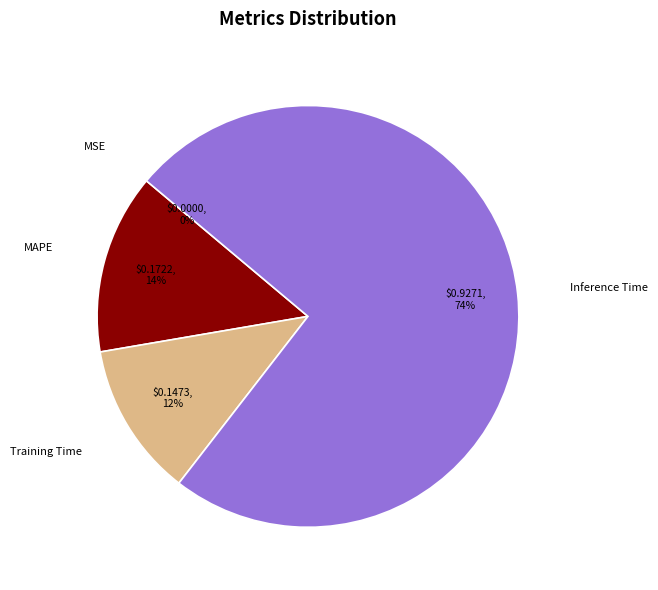

Do Inference Time and Training Time together represent more than half of the pie?

Yes